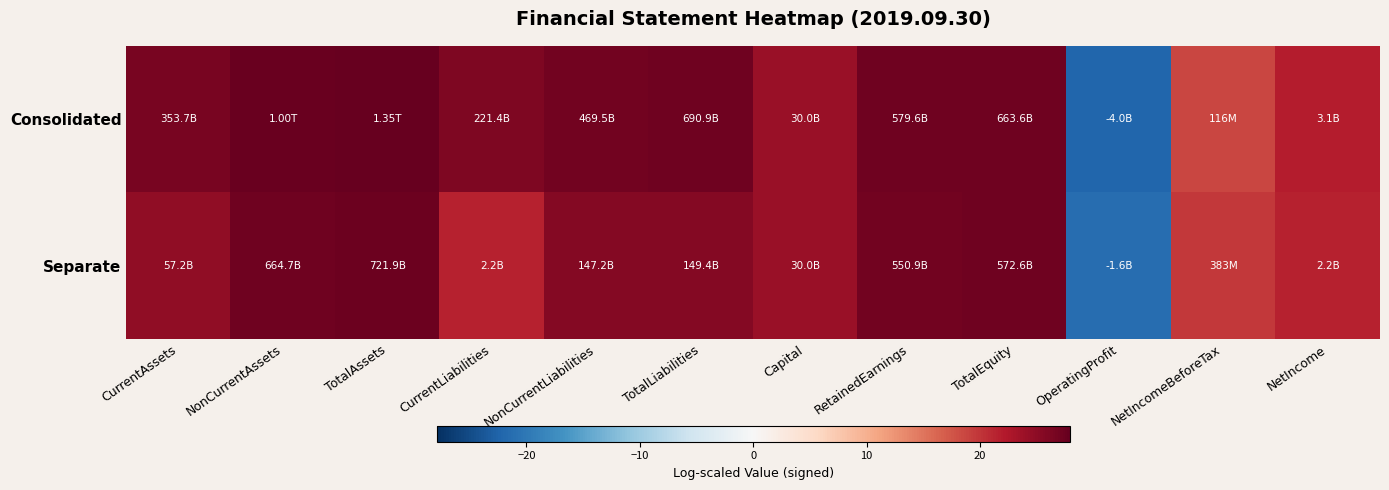

At which category does the chart reach its peak across all series?

TotalAssets